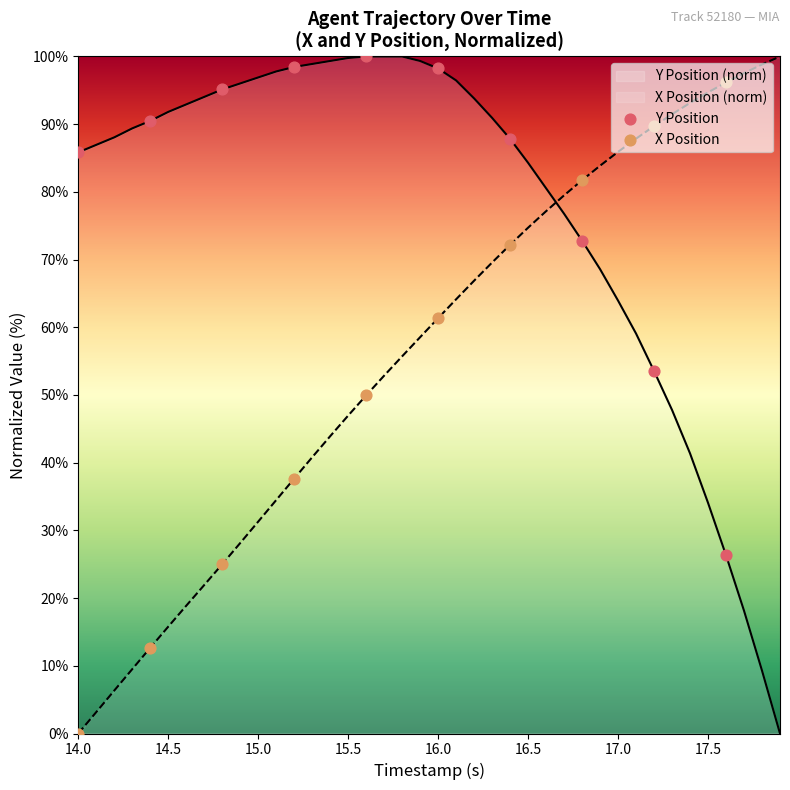

Which series has the largest total across all categories?

Y Position (norm)